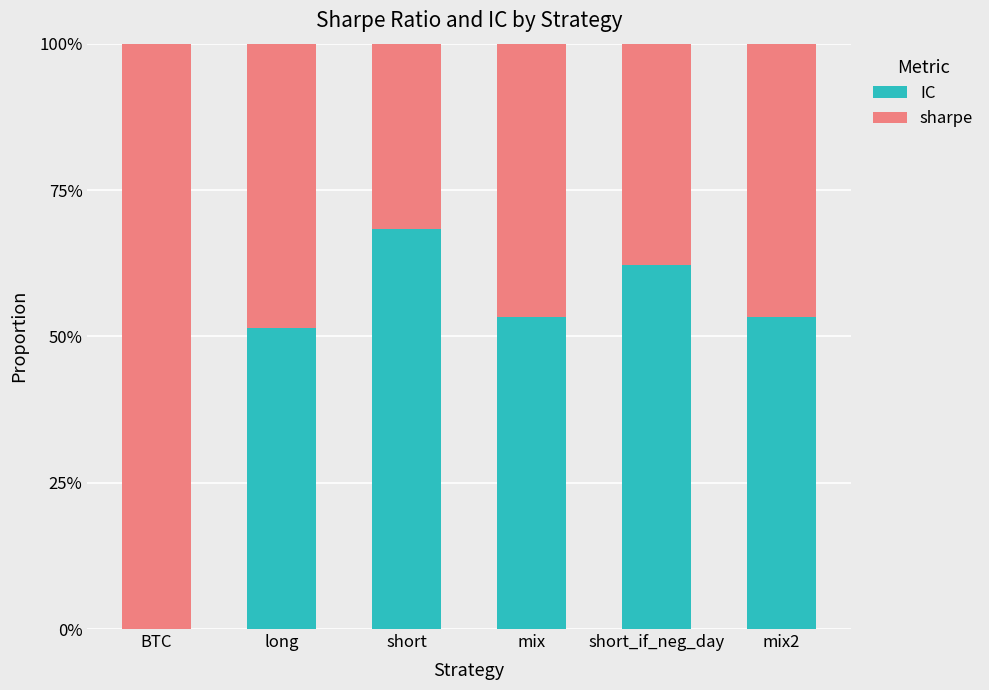

Are the bars grouped side by side (vs. stacked)?

No